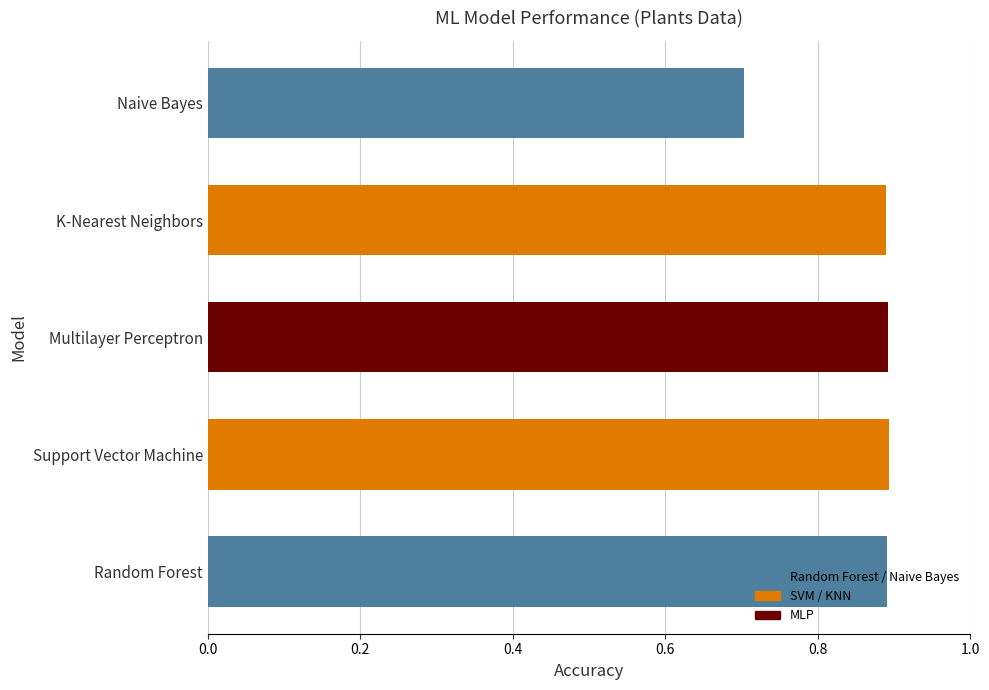

The value at K-Nearest Neighbors is 0.9. True or false?

True